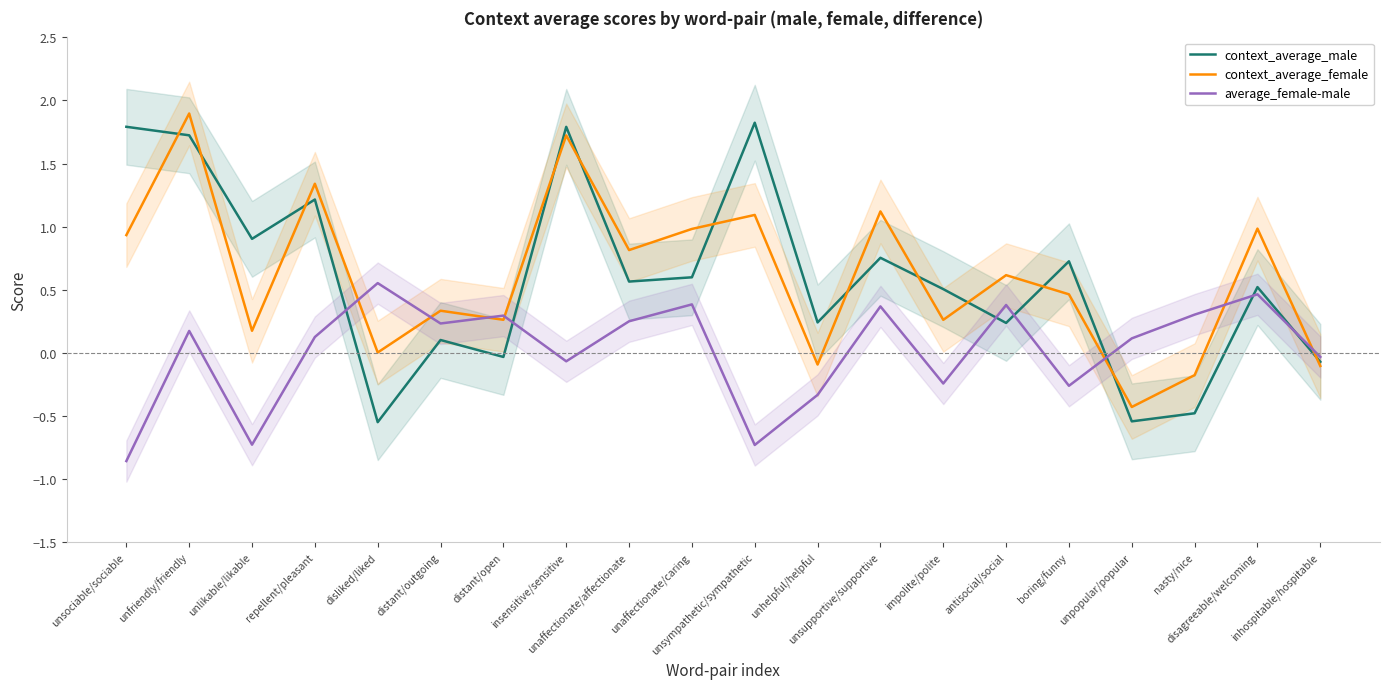

What is the spread (max minus min) of values at disliked/liked?

1.1